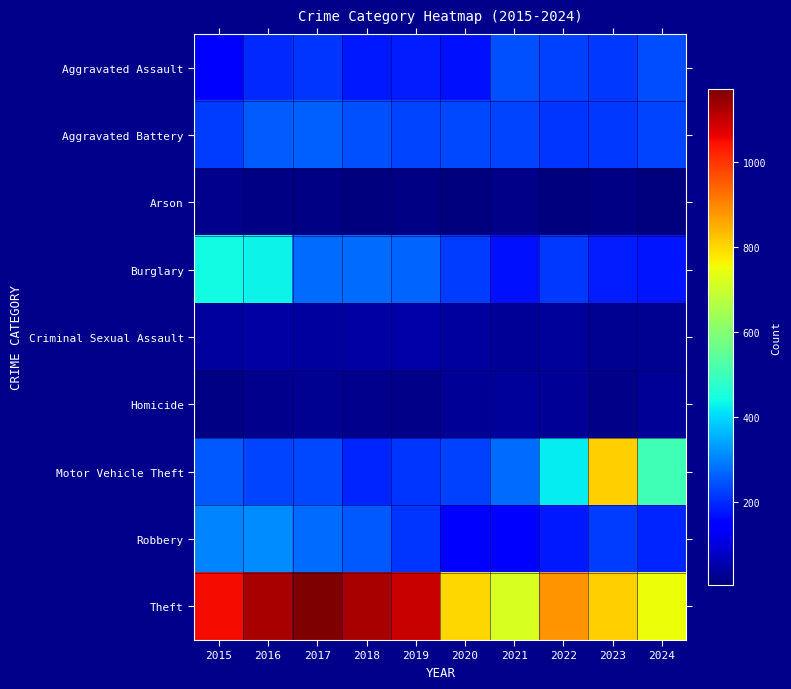

Reading right to left, list all the values displayed in this chart.

Aggravated Assault: 2024=239	2023=218	2022=227	2021=244	2020=171	2019=188	2018=183	2017=215	2016=198	2015=149
Aggravated Battery: 2024=230	2023=216	2022=215	2021=230	2020=236	2019=233	2018=247	2017=264	2016=260	2015=222
Arson: 2024=10	2023=11	2022=10	2021=16	2020=9	2019=12	2018=6	2017=12	2016=11	2015=20
Burglary: 2024=176	2023=185	2022=217	2021=172	2020=222	2019=268	2018=279	2017=279	2016=432	2015=440
Criminal Sexual Assault: 2024=25	2023=28	2022=36	2021=30	2020=38	2019=48	2018=43	2017=38	2016=46	2015=39
Homicide: 2024=29	2023=19	2022=31	2021=35	2020=29	2019=18	2018=21	2017=27	2016=23	2015=11
Motor Vehicle Theft: 2024=506	2023=811	2022=422	2021=275	2020=229	2019=215	2018=194	2017=235	2016=231	2015=255
Robbery: 2024=193	2023=223	2022=182	2021=136	2020=147	2019=213	2018=254	2017=276	2016=314	2015=303
Theft: 2024=750	2023=809	2022=884	2021=721	2020=803	2019=1097	2018=1130	2017=1172	2016=1131	2015=1052